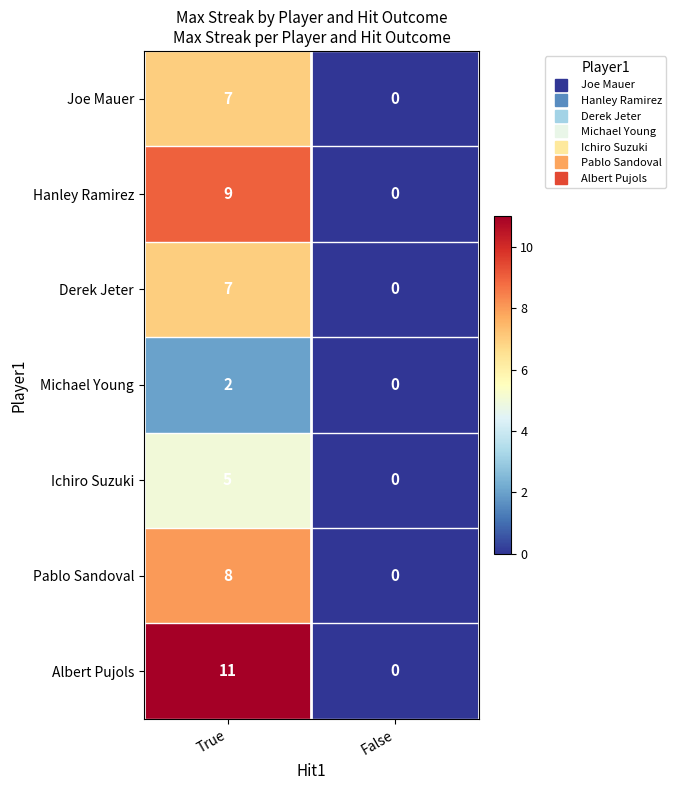

Where is Derek Jeter nearest to the value 3?

False